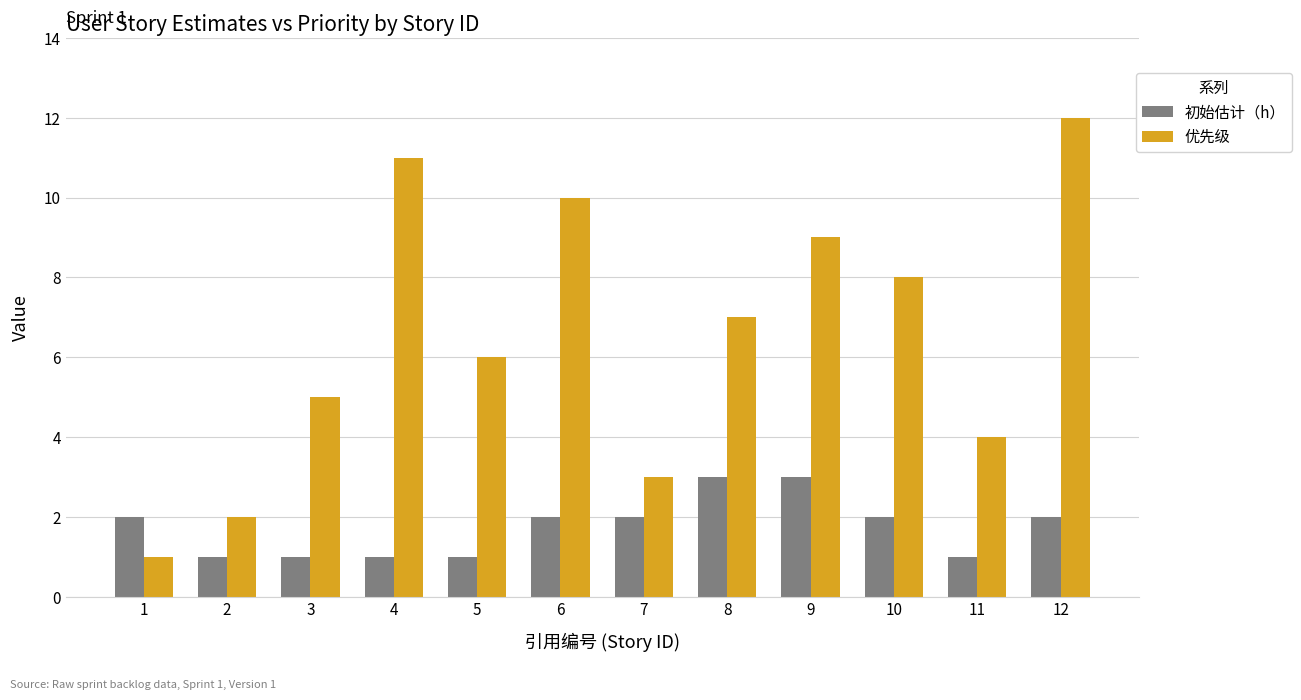

Is the value of 优先级 at 7 greater than the value of 初始估计（h） at 1?

Yes